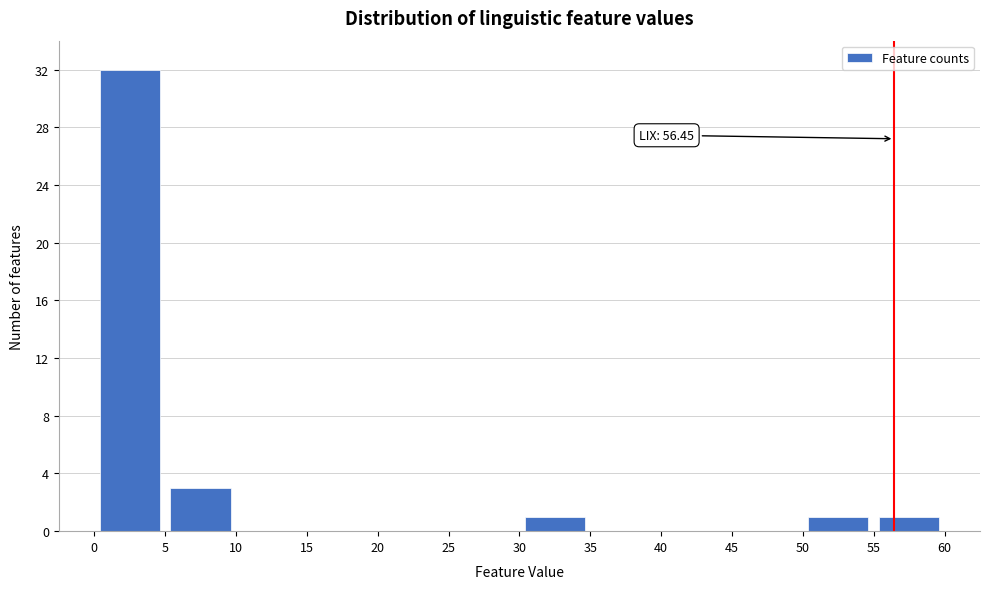

Which range on the x-axis has the tallest bar?

0 to 5